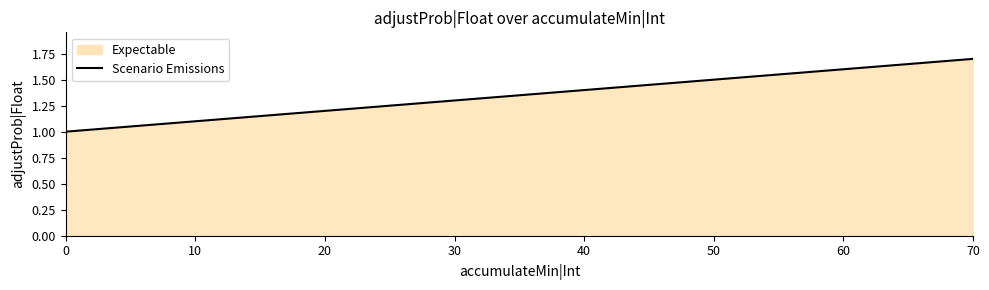

List the labels in order of value, largest first.

70, 60, 50, 40, 30, 20, 10, 0